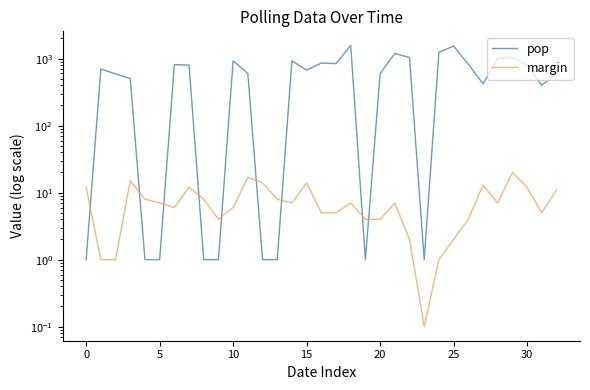

Reading left to right, extract all data points from this chart.

pop: 1.0	701.0	590.0	504.0	1.0	1.0	814.0	800.0	1.0	1.0	931.0	598.0	1.0	1.0	927.0	674.0	859.0	843.0	1576.0	1.0	597.0	1197.0	1036.0	1.0	1248.0	1539.0	825.0	421.0	1012.0	1049.0	802.0	400.0	603.0
margin: 12.0	1.0	1.0	15.0	8.0	7.0	6.0	12.0	8.0	4.0	6.0	17.0	14.0	8.0	7.0	14.0	5.0	5.0	7.0	4.0	4.0	7.0	2.0	0.1	1.0	2.0	4.0	13.0	7.0	20.0	12.0	5.0	11.0